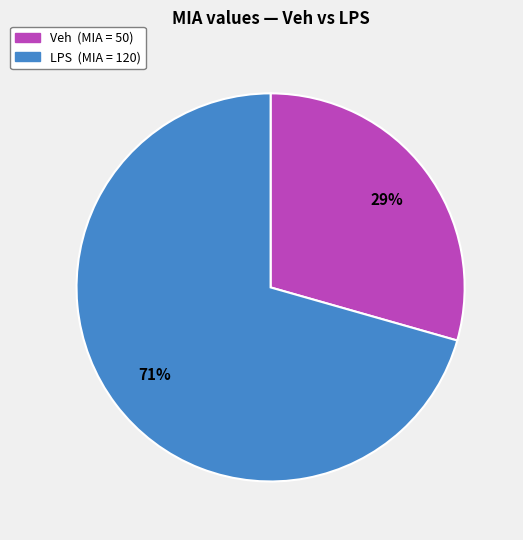

Approximately how many times larger is the value at LPS compared to Veh?

2.4